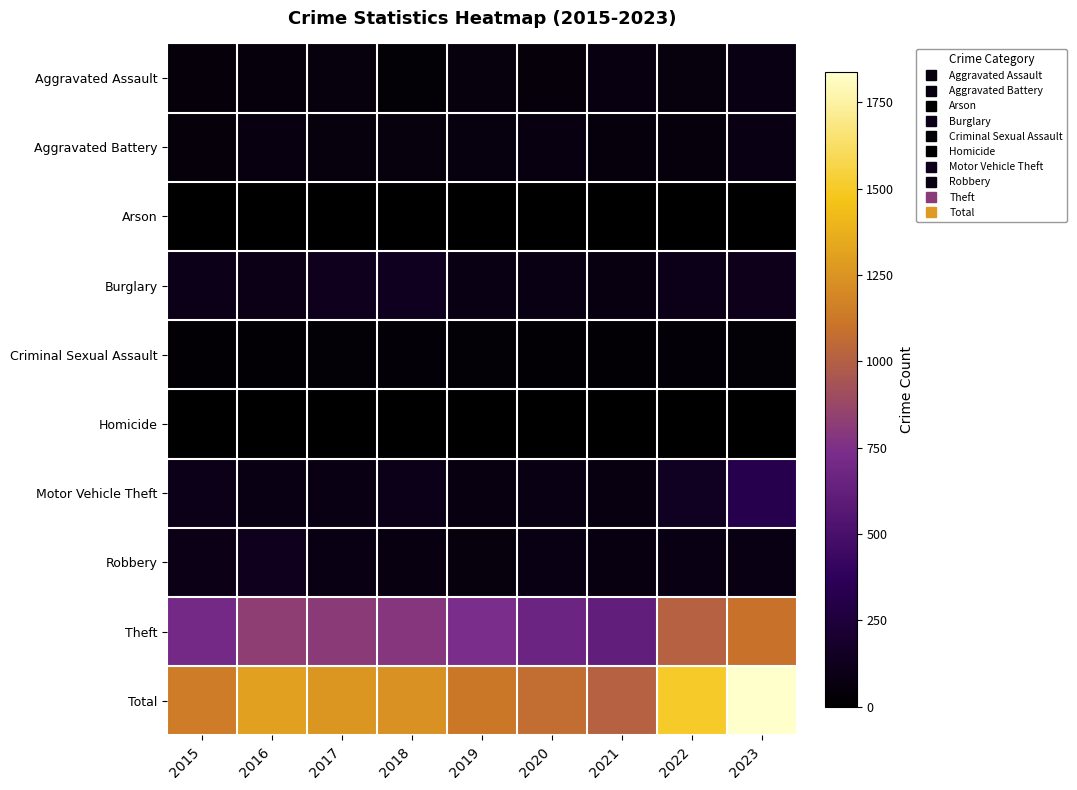

Reading left to right, transcribe all the data shown in this chart.

Aggravated Assault: 2015=48	2016=52	2017=61	2018=35	2019=59	2020=46	2021=74	2022=58	2023=93
Aggravated Battery: 2015=49	2016=77	2017=64	2018=61	2019=71	2020=75	2021=55	2022=55	2023=86
Arson: 2015=1	2016=1	2017=1	2018=2	2019=2	2020=3	2021=8	2022=4	2023=2
Burglary: 2015=103	2016=99	2017=128	2018=135	2019=93	2020=85	2021=74	2022=106	2023=121
Criminal Sexual Assault: 2015=24	2016=22	2017=35	2018=39	2019=31	2020=23	2021=24	2022=38	2023=29
Homicide: 2015=11	2016=6	2017=3	2018=1	2019=0	2020=5	2021=2	2022=7	2023=3
Motor Vehicle Theft: 2015=101	2016=93	2017=81	2018=105	2019=75	2020=91	2021=78	2022=138	2023=318
Robbery: 2015=96	2016=123	2017=81	2018=75	2019=59	2020=81	2021=73	2022=85	2023=92
Theft: 2015=708	2016=830	2017=807	2018=786	2019=733	2020=665	2021=622	2022=1009	2023=1093
Total: 2015=1141	2016=1303	2017=1261	2018=1239	2019=1123	2020=1074	2021=1010	2022=1500	2023=1837